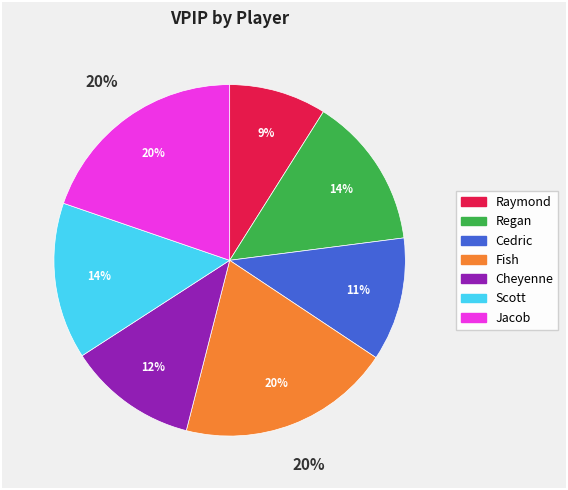

Does Regan represent more than half of the total?

No